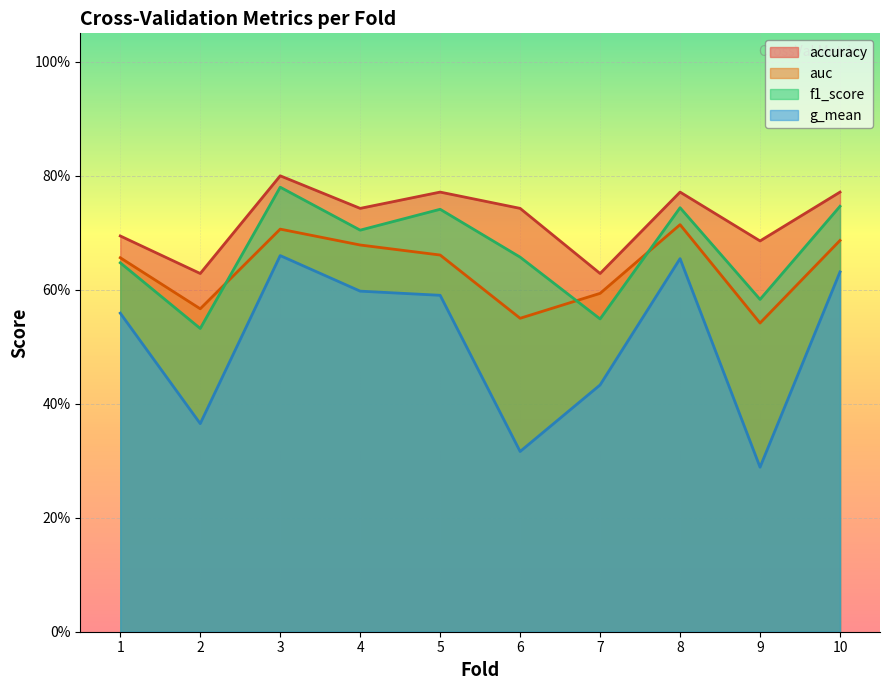

True or false: f1_score has a value of 0.8 at 3.

True